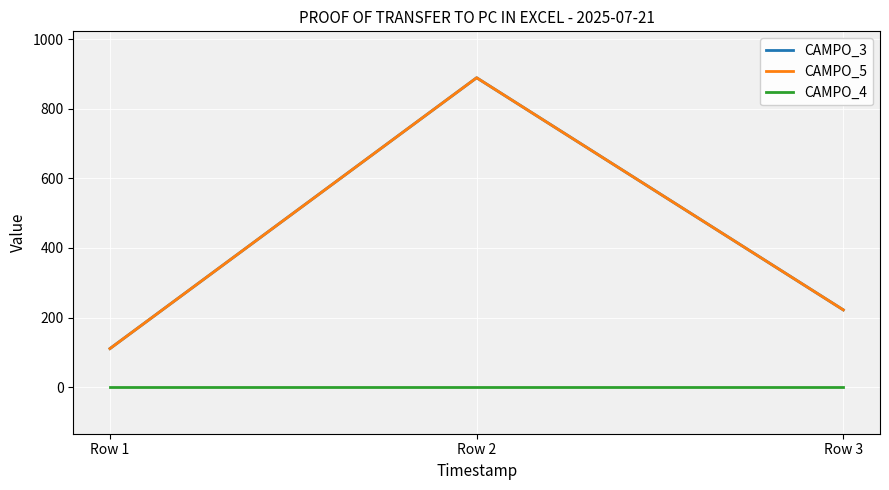

Reading left to right, transcribe all the data shown in this chart.

CAMPO_3: Row 1=111.1	Row 2=888.8	Row 3=222.2
CAMPO_5: Row 1=111.1	Row 2=888.8	Row 3=222.2
CAMPO_4: Row 1=0.0	Row 2=0.0	Row 3=0.0